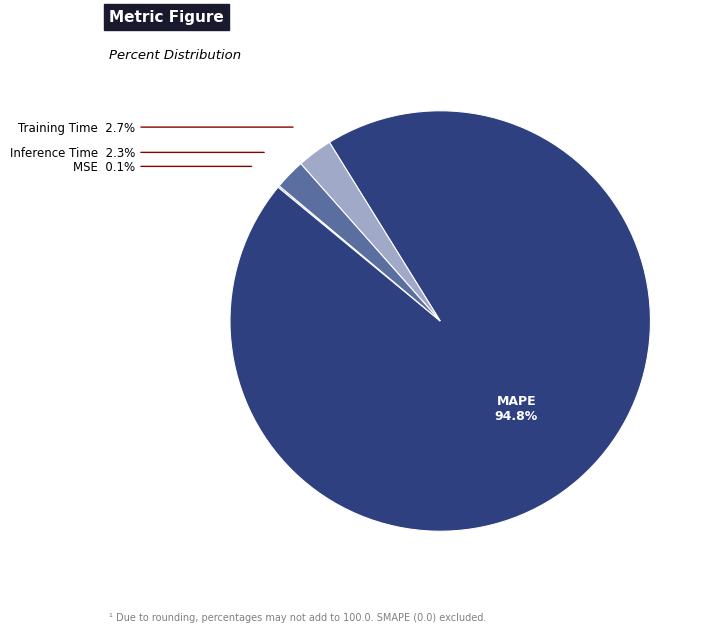

Which slice is the largest?

MAPE